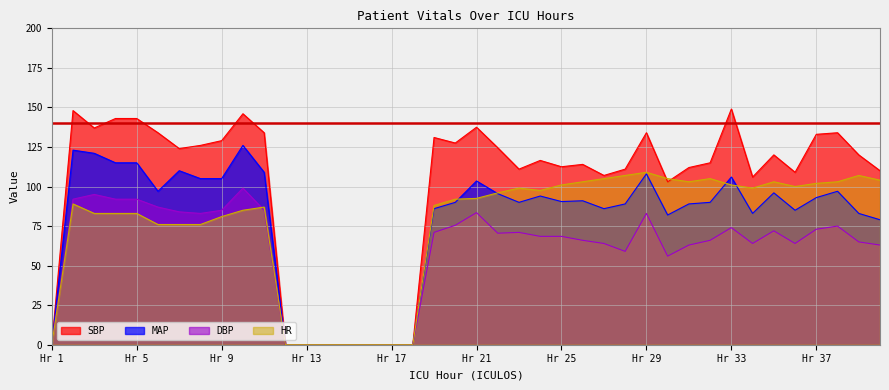

How many data points in MAP are above 90?

20